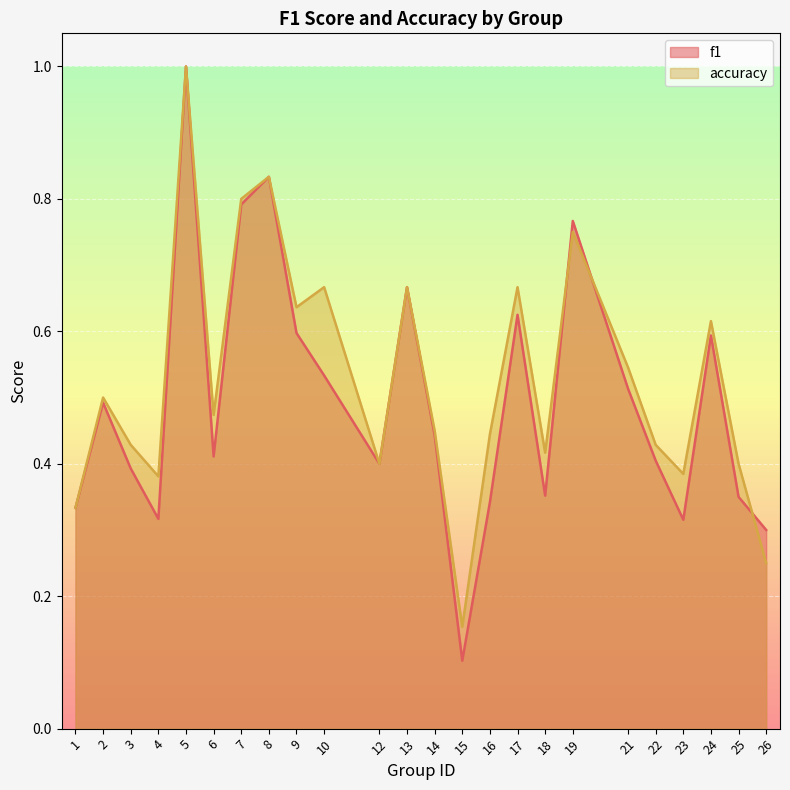

Reading left to right, transcribe all the data shown in this chart.

f1: 1=0.3	2=0.5	3=0.4	4=0.3	5=1.0	6=0.4	7=0.8	8=0.8	9=0.6	10=0.5	12=0.4	13=0.7	14=0.4	15=0.1	16=0.3	17=0.6	18=0.4	19=0.8	21=0.5	22=0.4	23=0.3	24=0.6	25=0.3	26=0.3
accuracy: 1=0.3	2=0.5	3=0.4	4=0.4	5=1.0	6=0.5	7=0.8	8=0.8	9=0.6	10=0.7	12=0.4	13=0.7	14=0.5	15=0.2	16=0.4	17=0.7	18=0.4	19=0.8	21=0.5	22=0.4	23=0.4	24=0.6	25=0.4	26=0.2